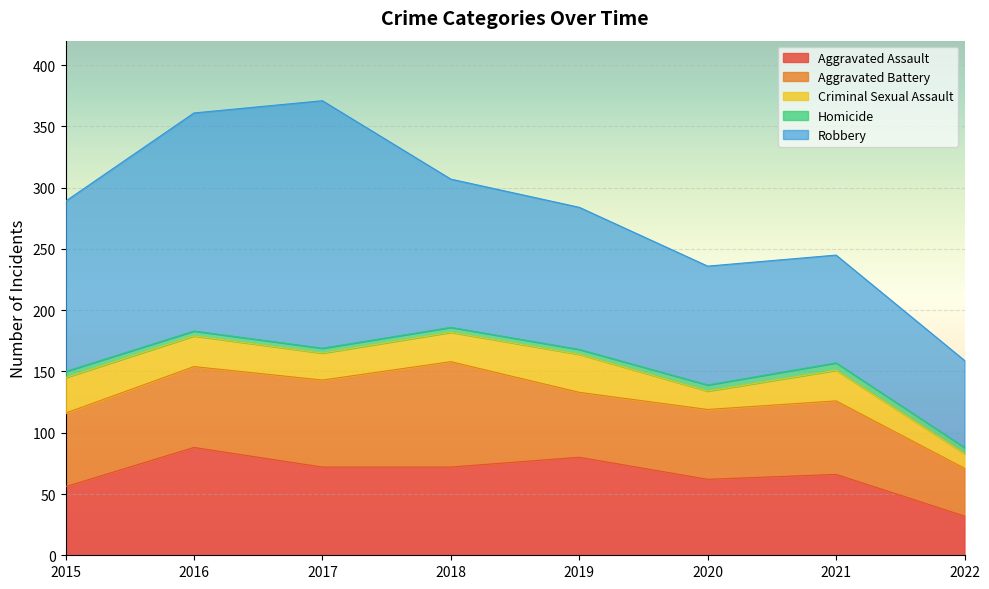

Is it true that Criminal Sexual Assault equals 14 at 2015?

False